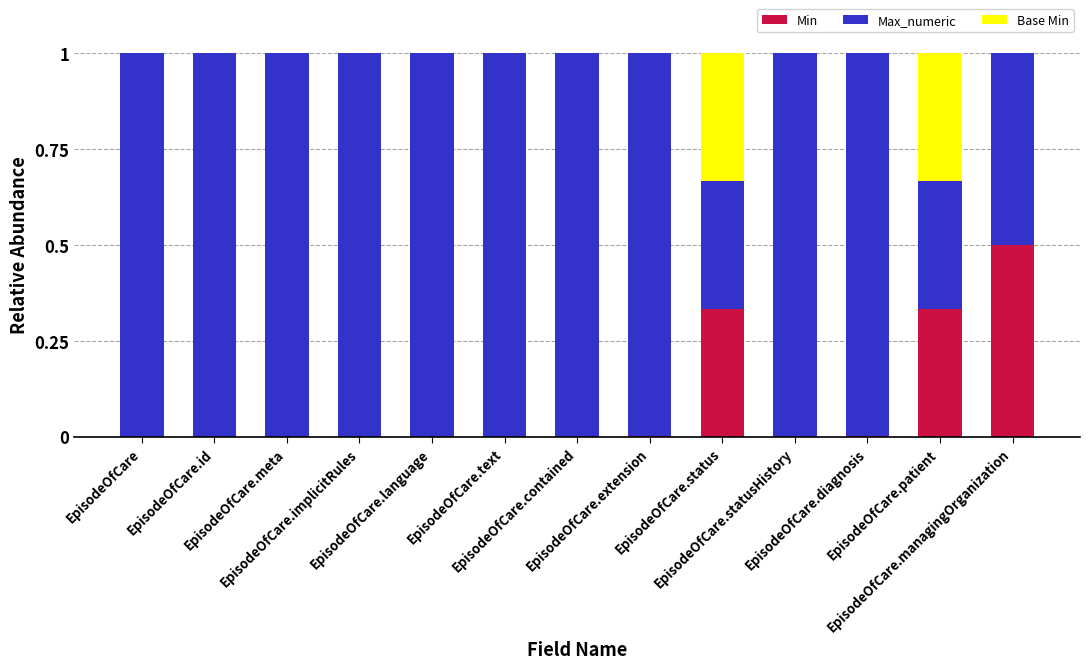

Which series has the largest range (max minus min)?

Max_numeric